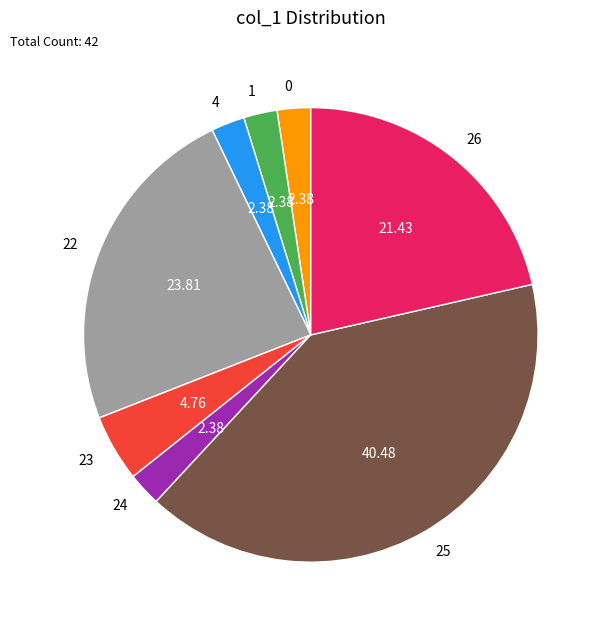

Does any single category account for the majority?

No